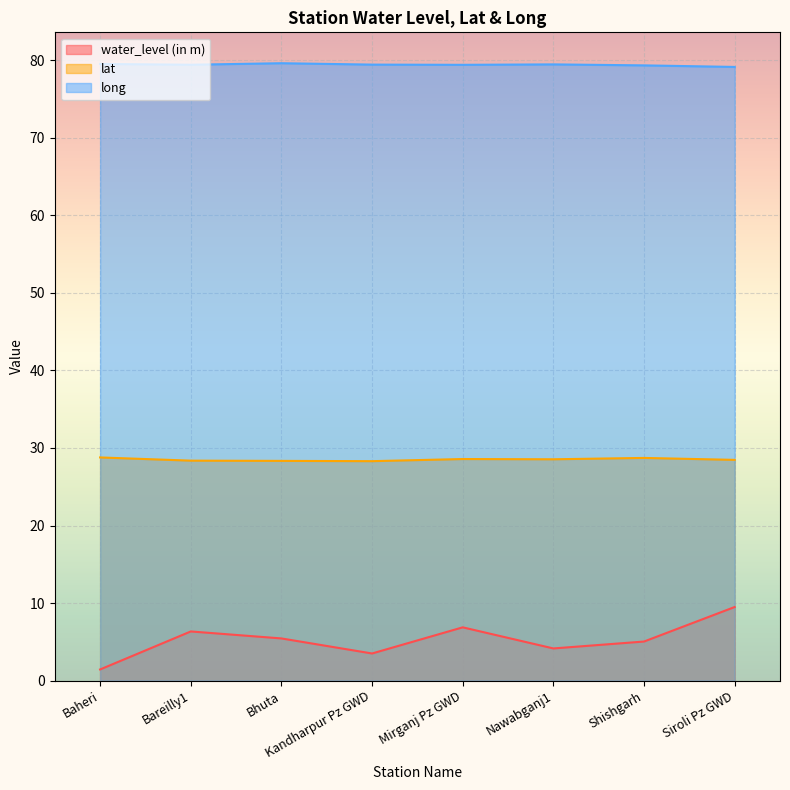

Which series has the largest total across all categories?

long